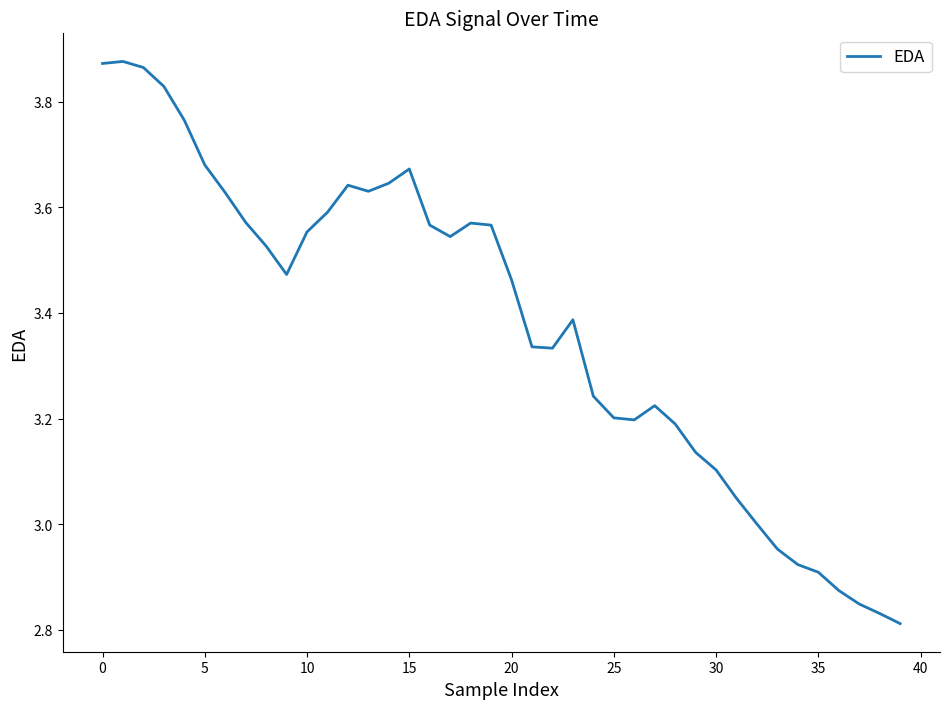

True or false: the data has more than 1 interior local peaks.

True